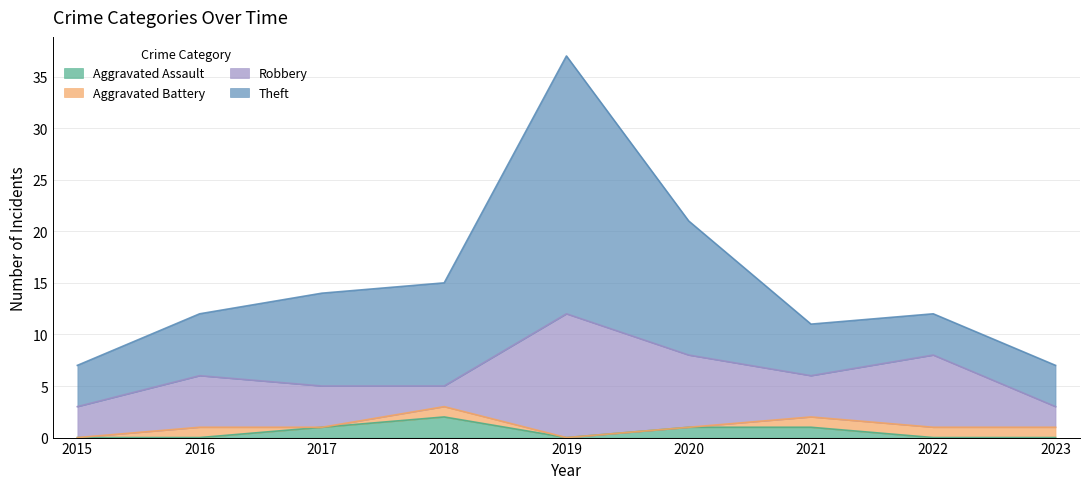

Which category has the highest value in the Aggravated Assault series?

2018